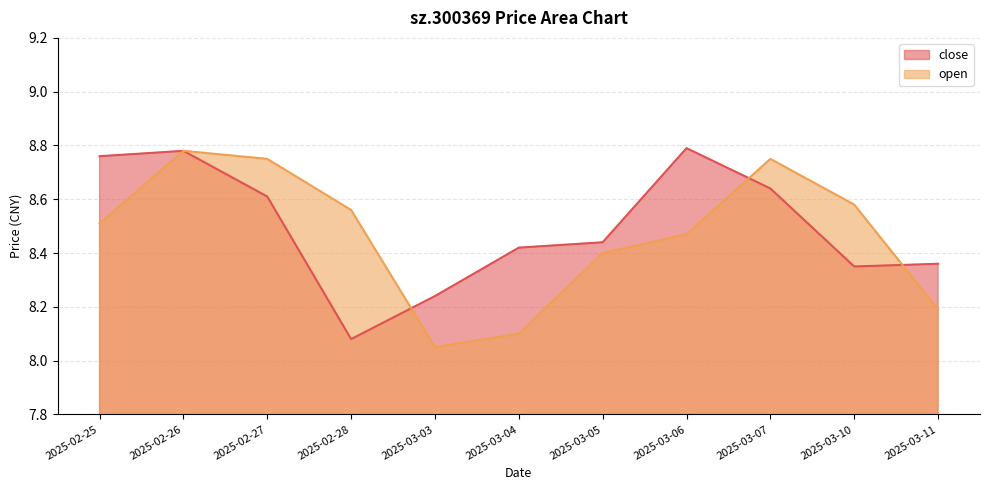

What is the total value across all series at 2025-03-05?

16.8